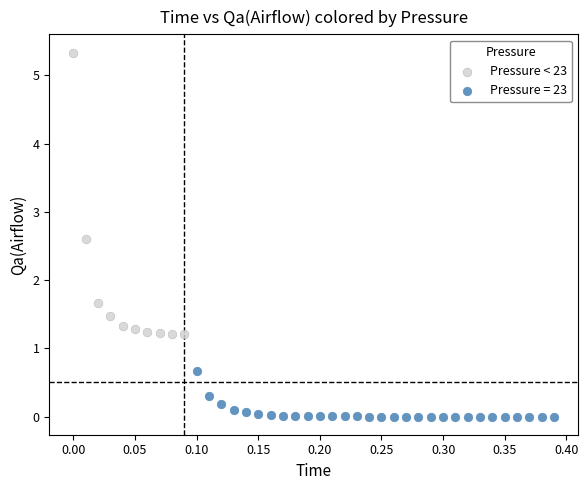

Which series has the widest spread of Y values?

Pressure < 23